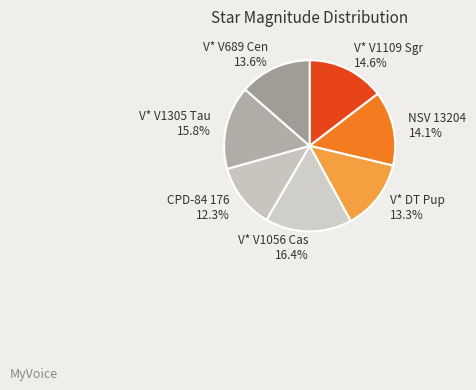

How many slices are in this pie chart?

7